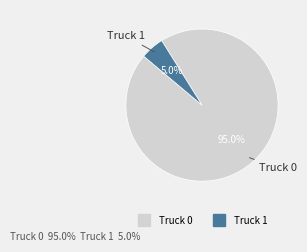

How many segments does this pie chart have?

2